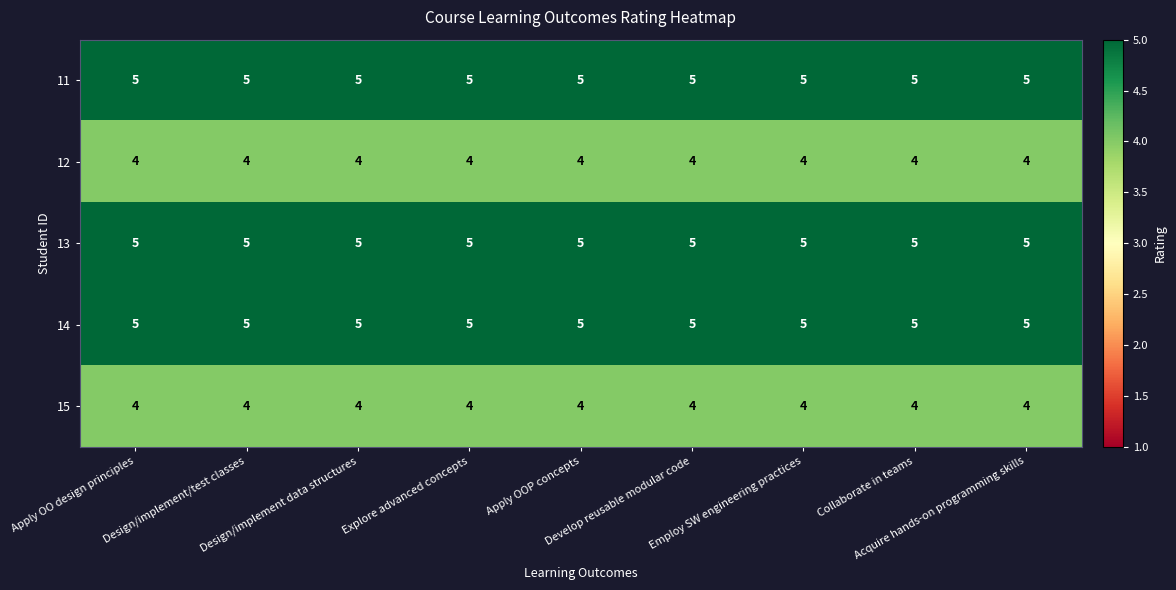

What is the smallest value displayed?

4